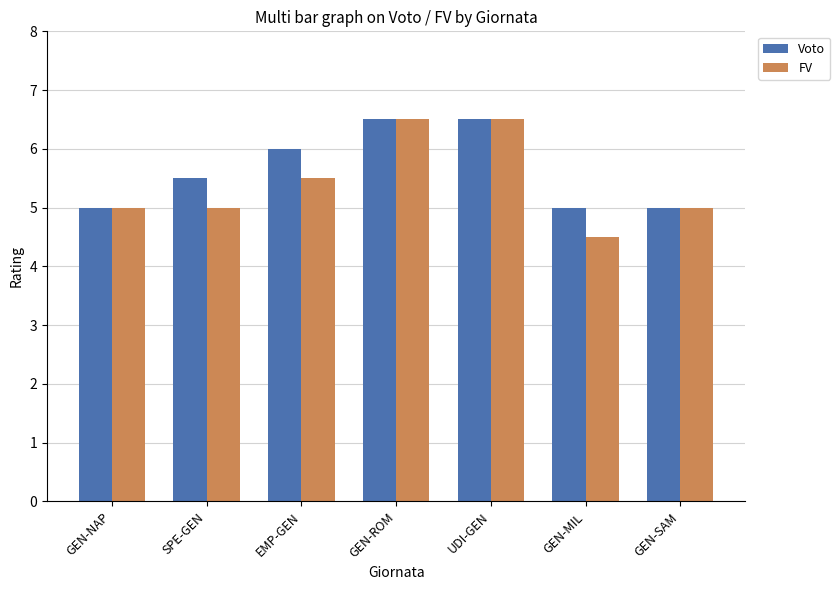

How many groups of bars are there?

7